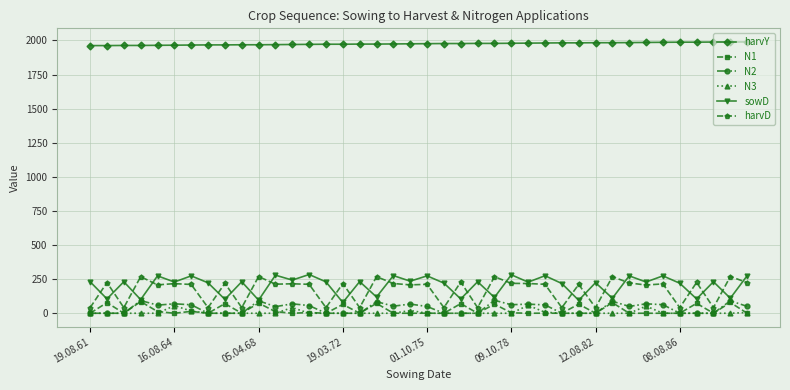

True or false: N1 and N3 intersect in this chart.

True